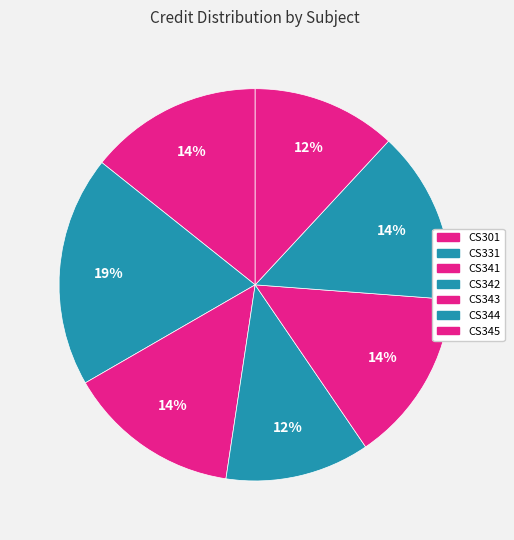

Which category has the smallest portion of the pie?

CS342